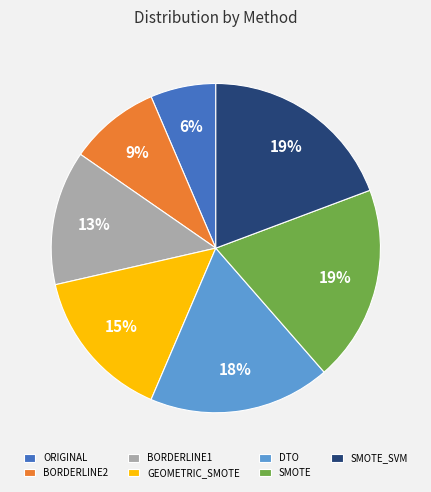

To the nearest percent, what is the average slice percentage?

14%